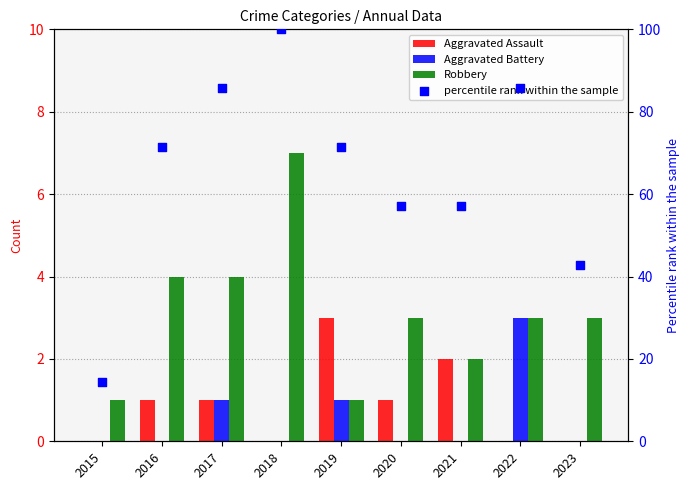

Is the value of percentile rank within the sample at 2021 greater than the value of Robbery at 2017?

Yes